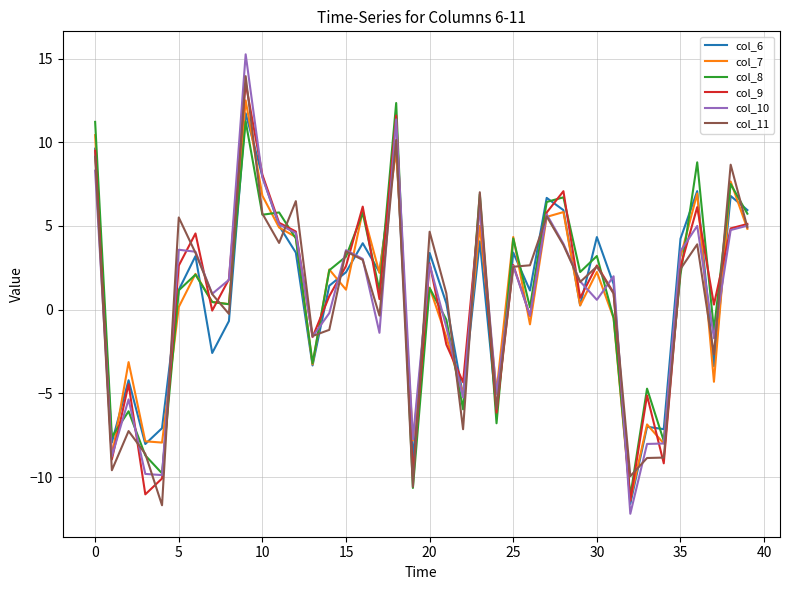

What is the highest value of the col_10 series?

15.3